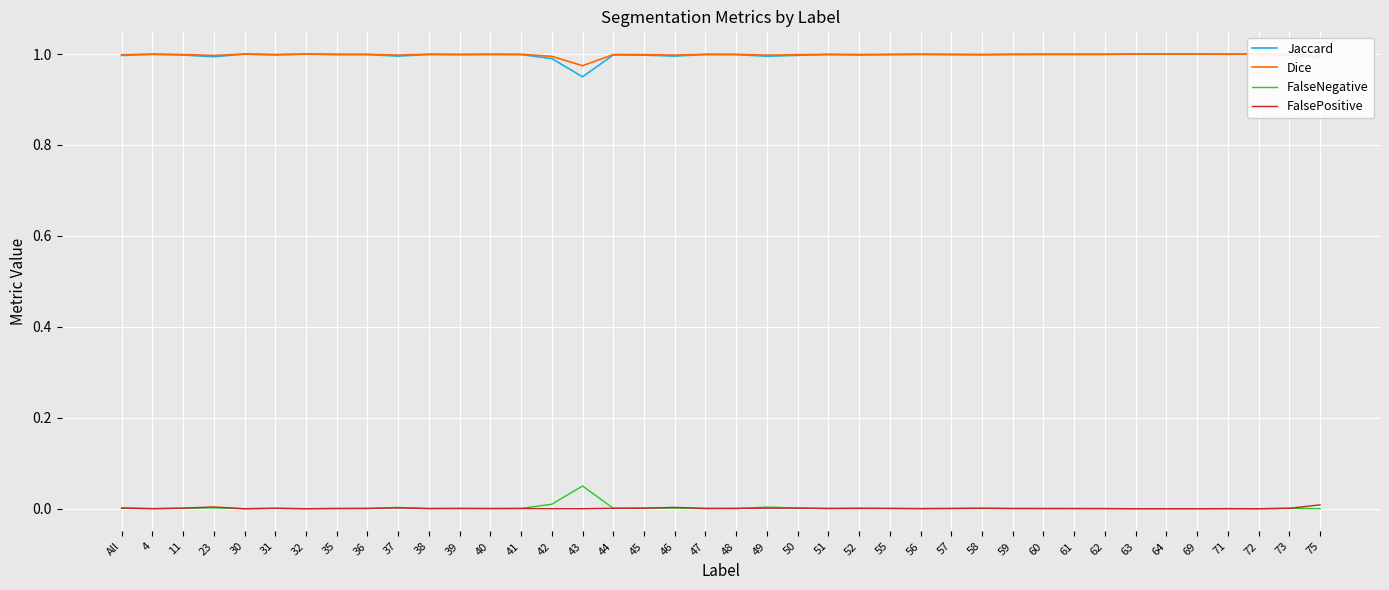

What is the value of the Dice point at the 29th from the left?

1.0